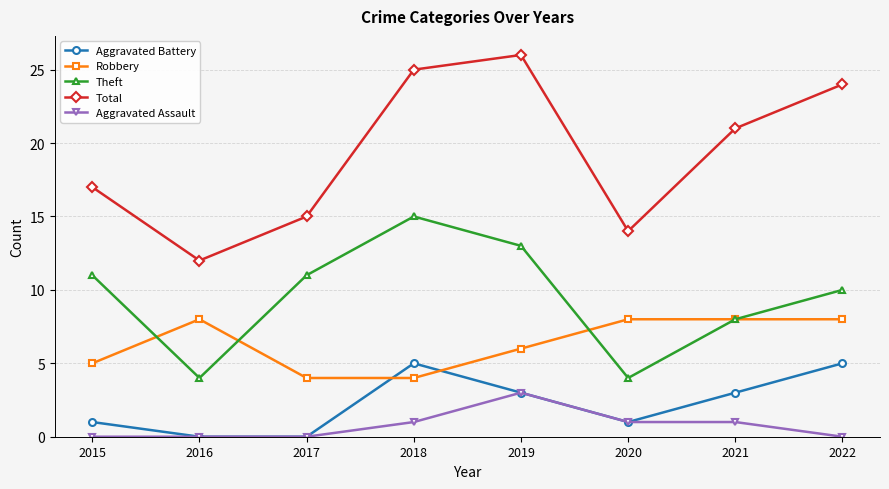

Which category has the highest value across all series?

2019